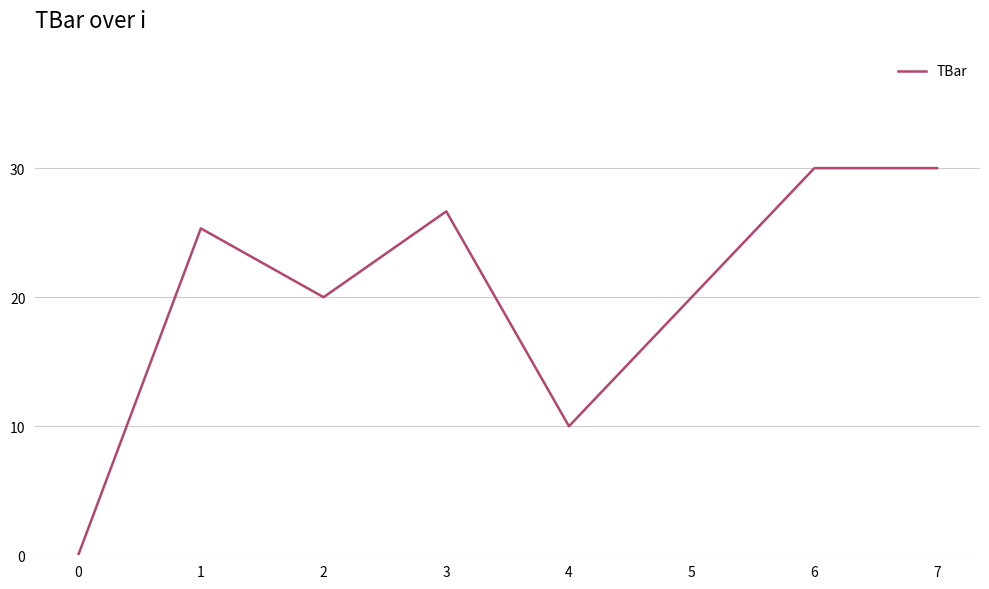

Where does the data first go above 25?

1